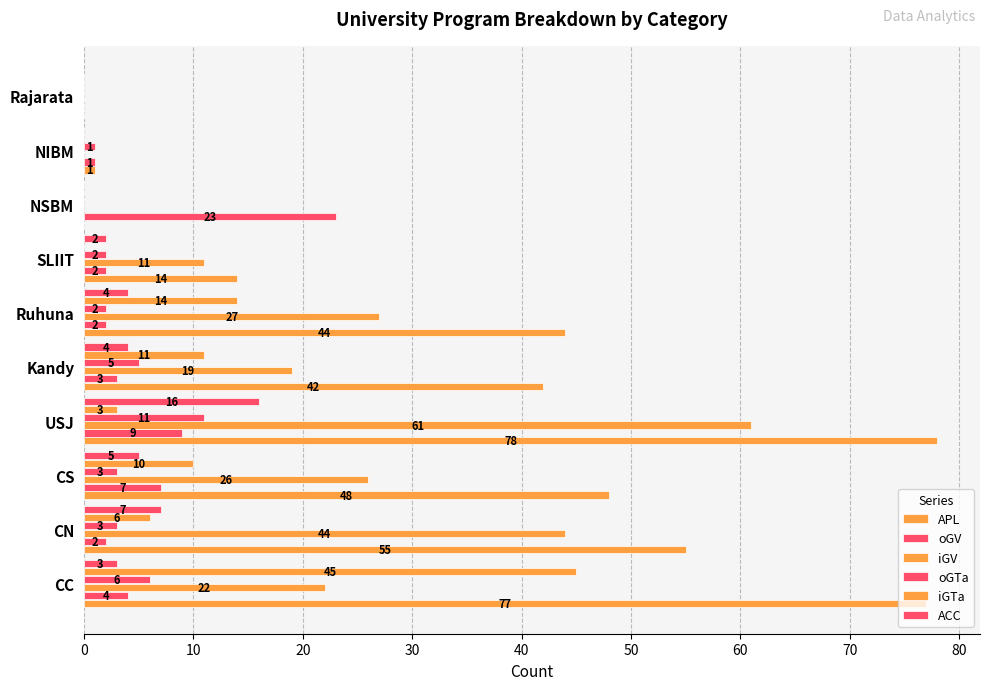

How many data points does each series have?

10